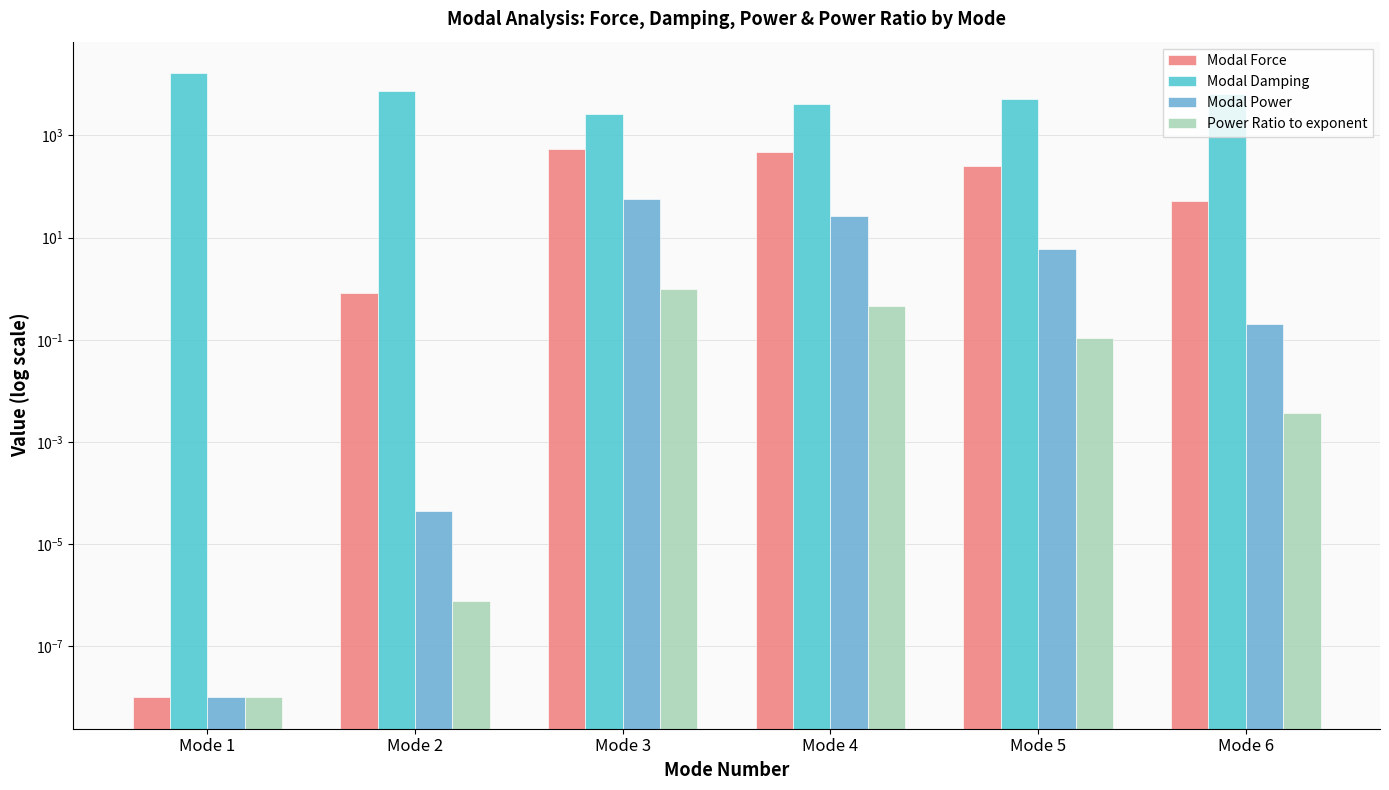

Count the number of data series in this chart.

4